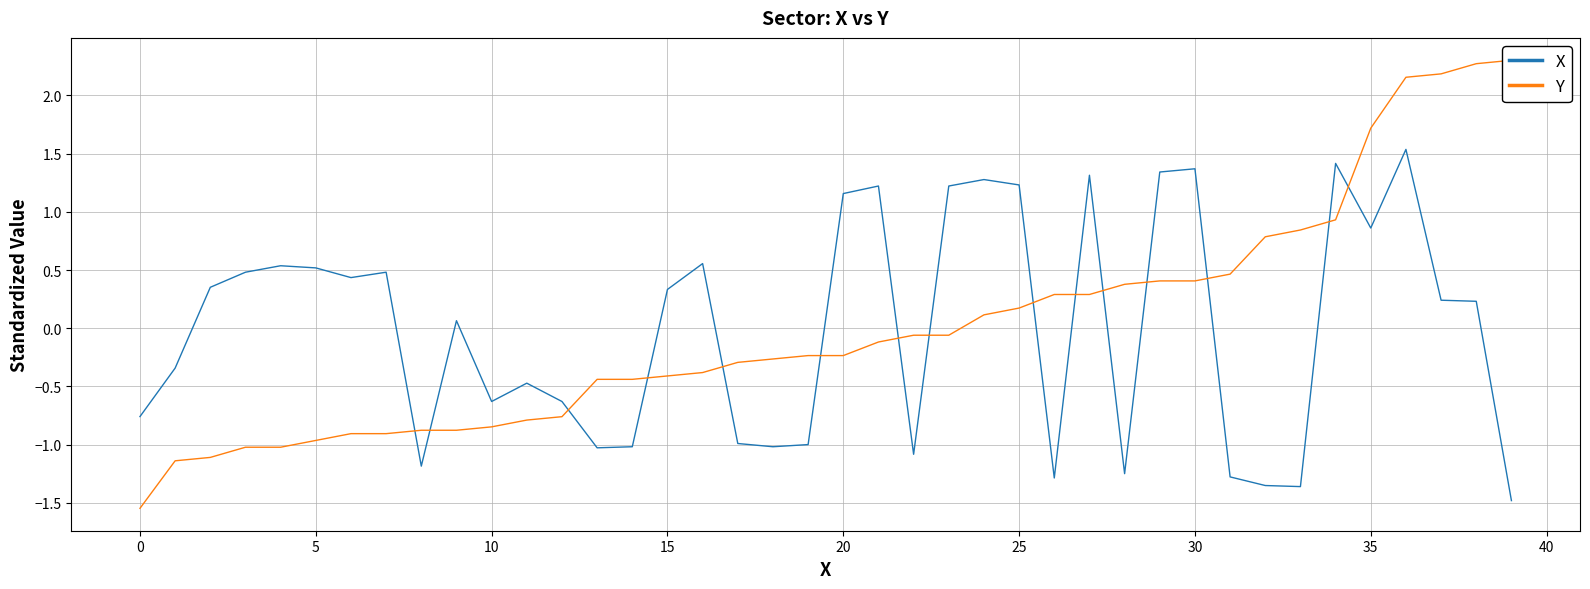

What is the maximum value shown in the chart?

2.3